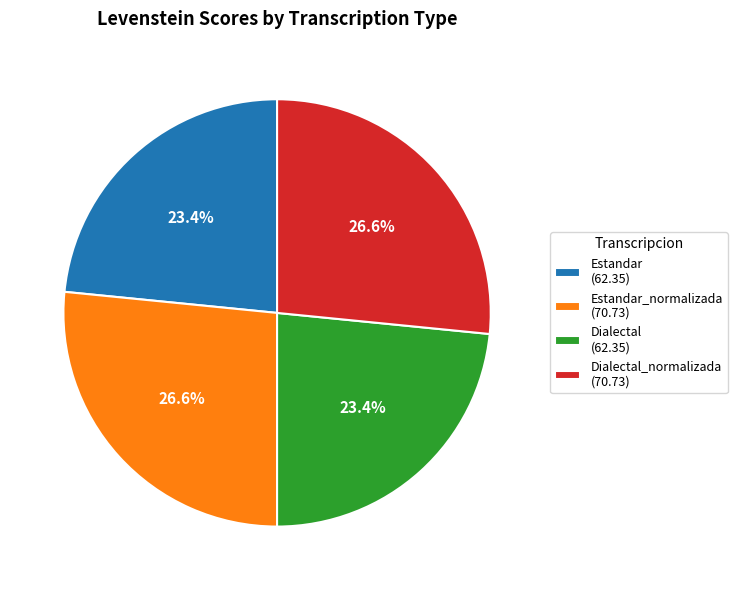

How many segments does this pie chart have?

4